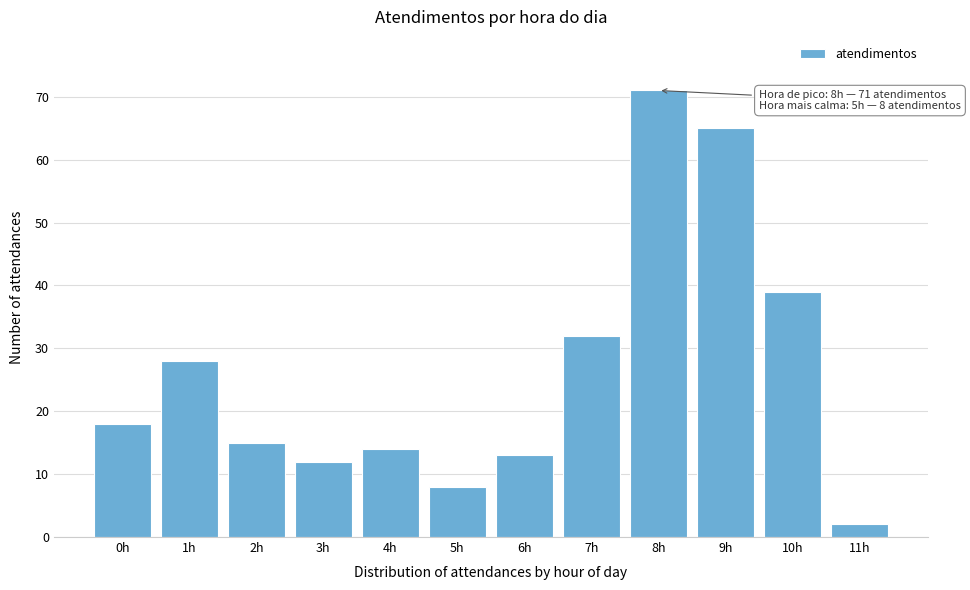

Reading left to right, what are all the values shown in this chart?

0h=18	1h=28	2h=15	3h=12	4h=14	5h=8	6h=13	7h=32	8h=71	9h=65	10h=39	11h=2